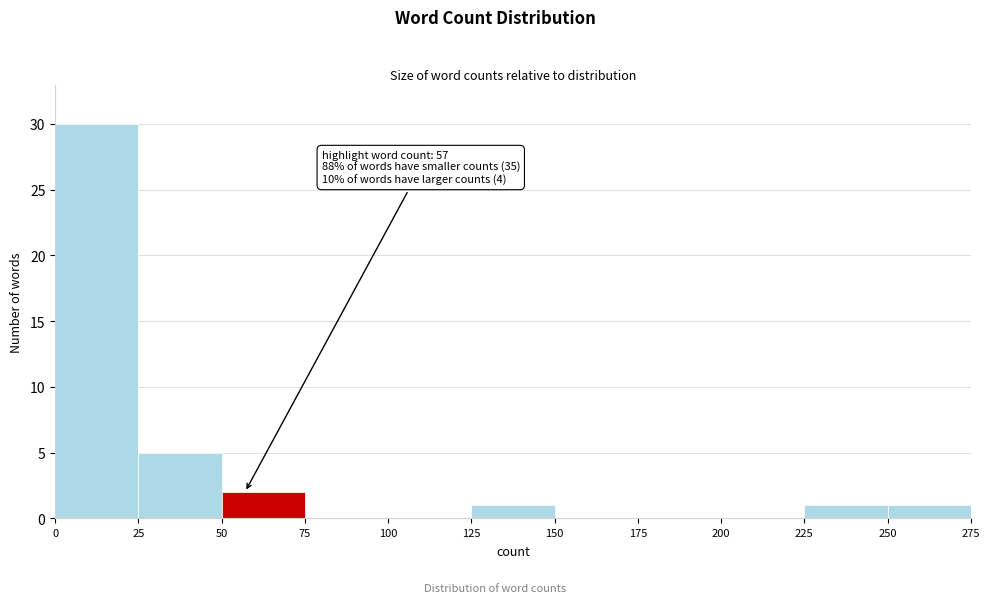

Over which range of the x-axis is the bar tallest?

0 to 25